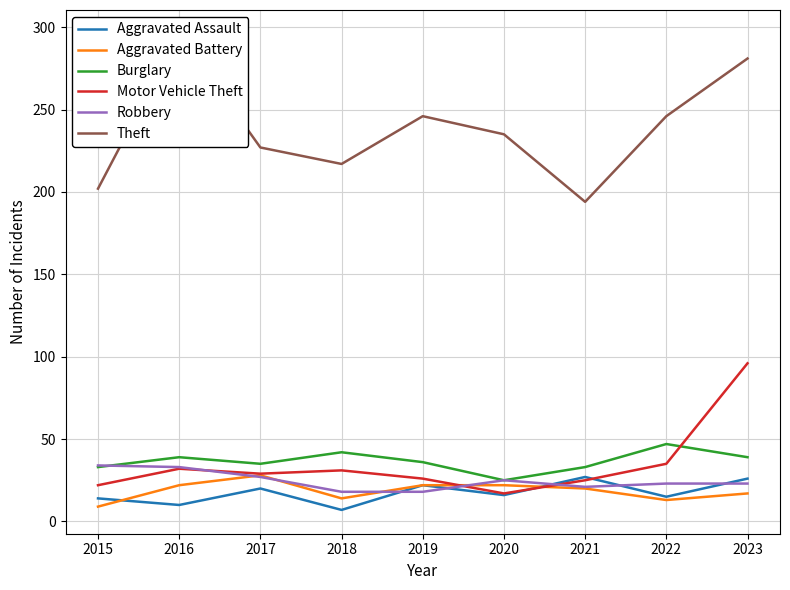

The Theft series shows 246 at 2022. True or false?

True